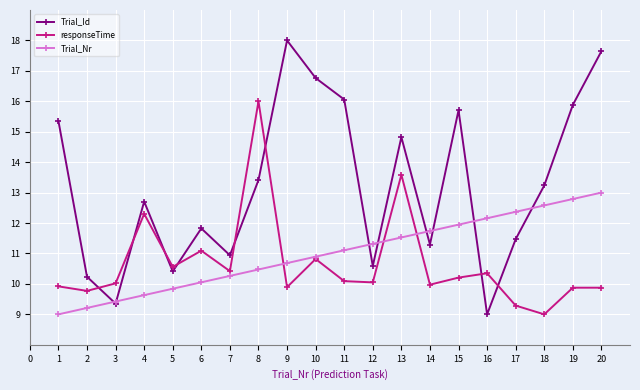

How many lines are shown in the chart?

3